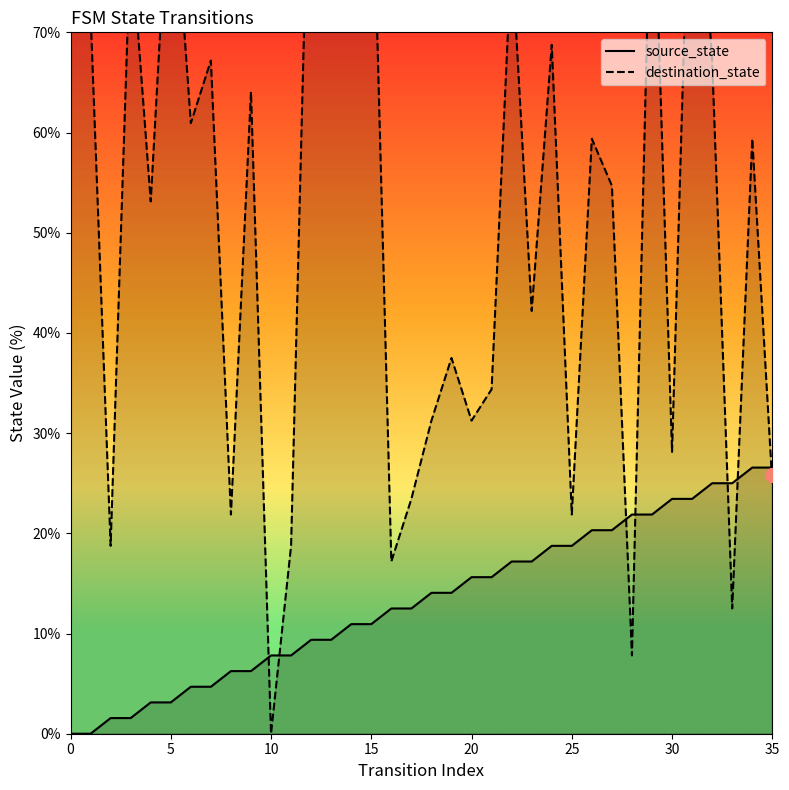

How many series are shown in this chart?

2